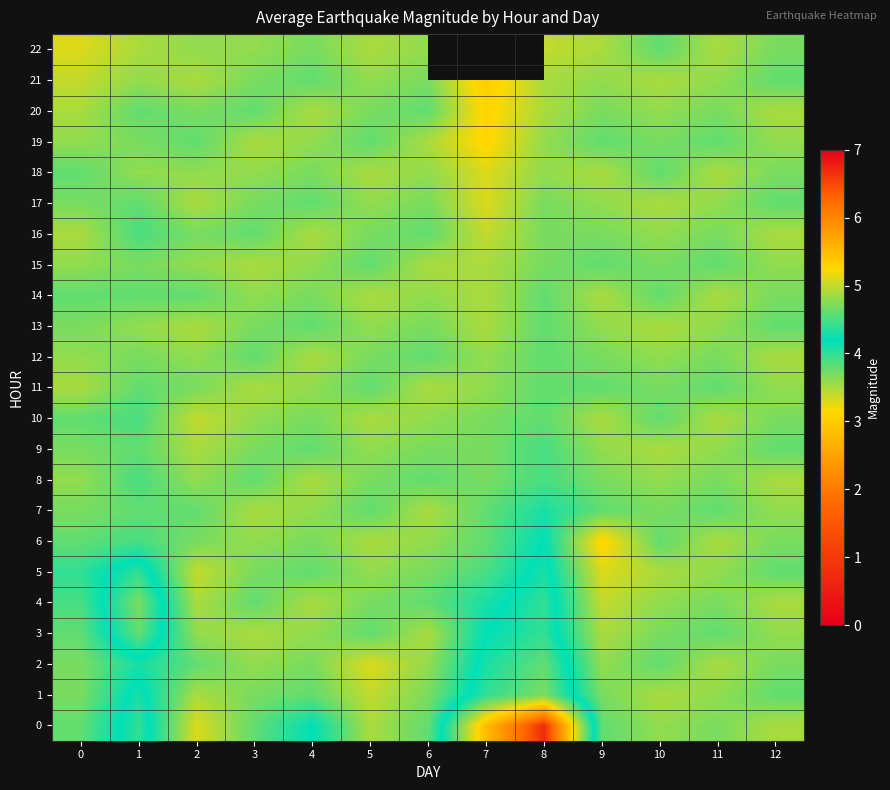

Which category has the lowest value in the 2 series?

5